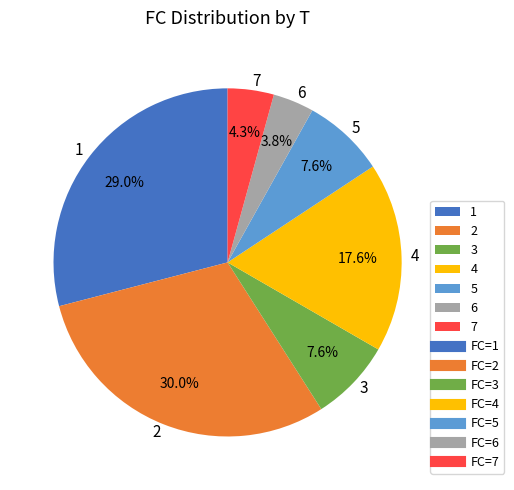

Combined, do 7 and 3 account for over 50%?

No